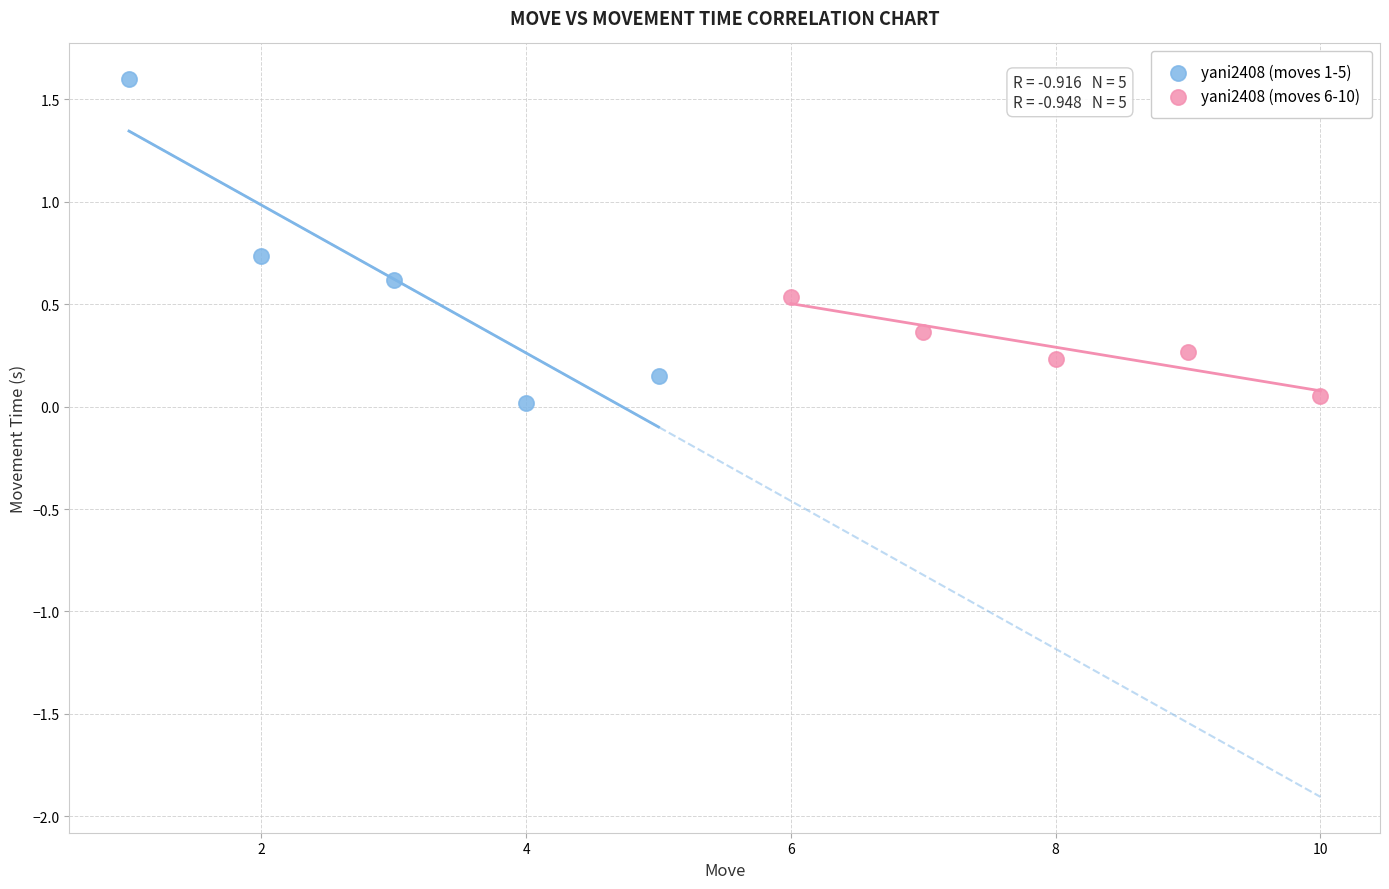

Which series reaches the maximum Y coordinate?

yani2408 (moves 1-5)